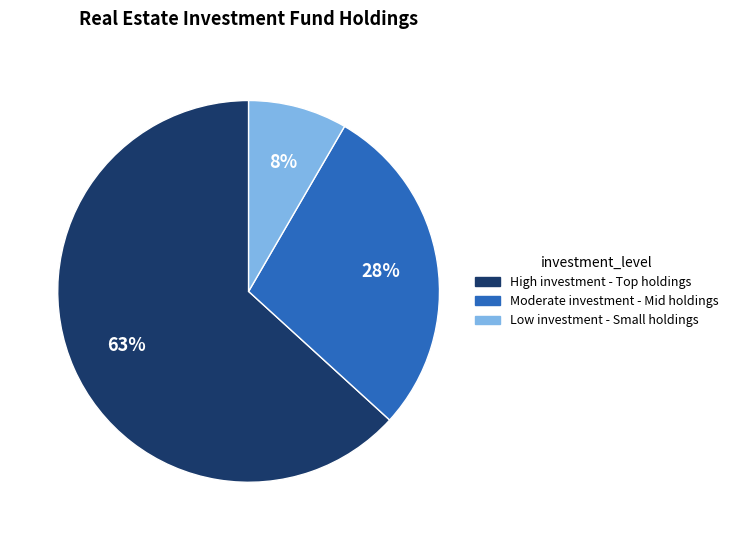

The Low investment - Small holdings slice represents 1% of the pie. True or false?

False